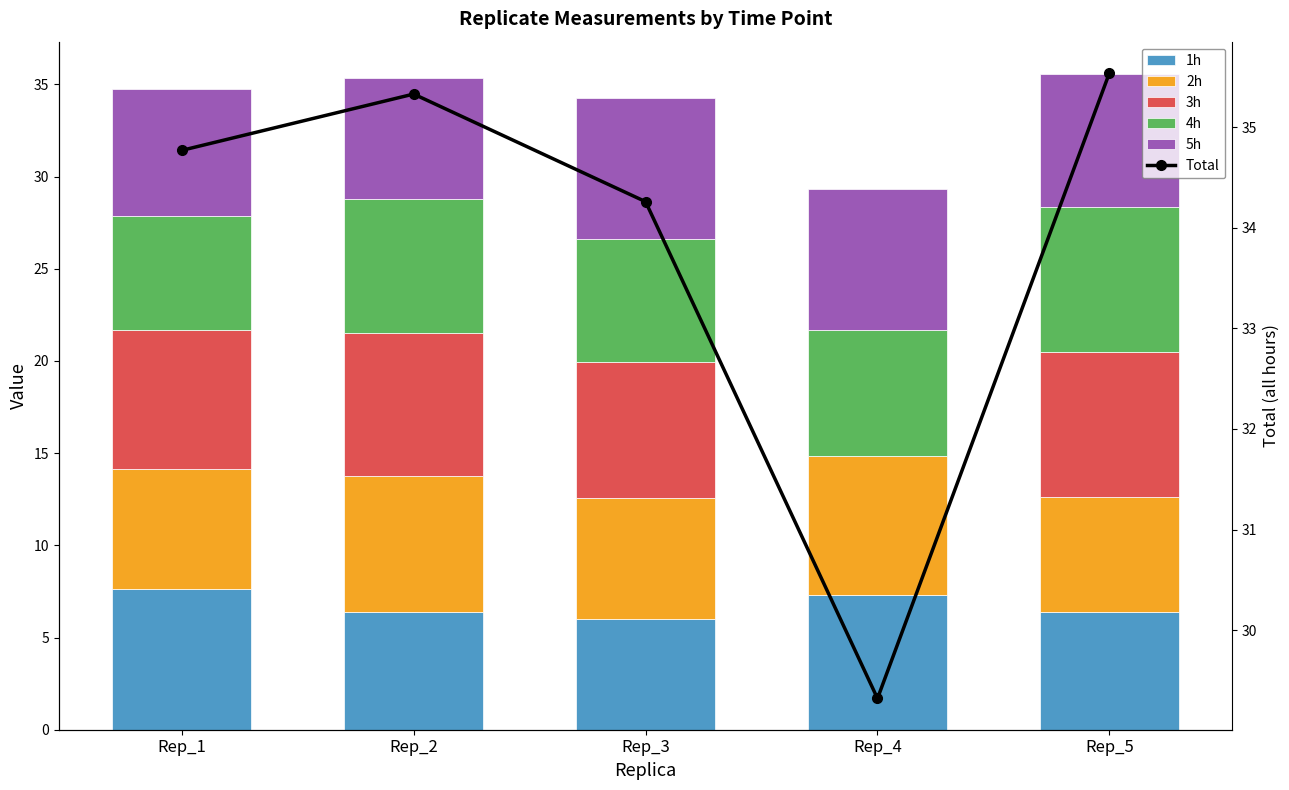

Which category has the highest value in the 3h series?

Rep_5